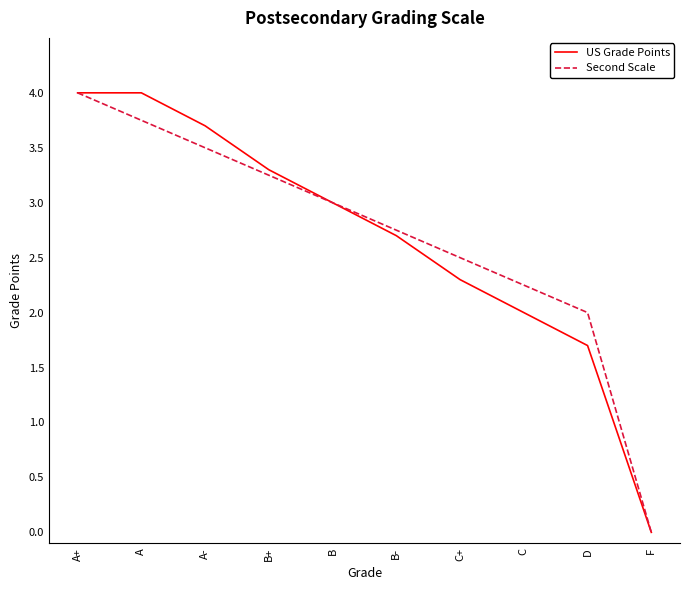

Between A and B+, which series saw the biggest shift?

US Grade Points